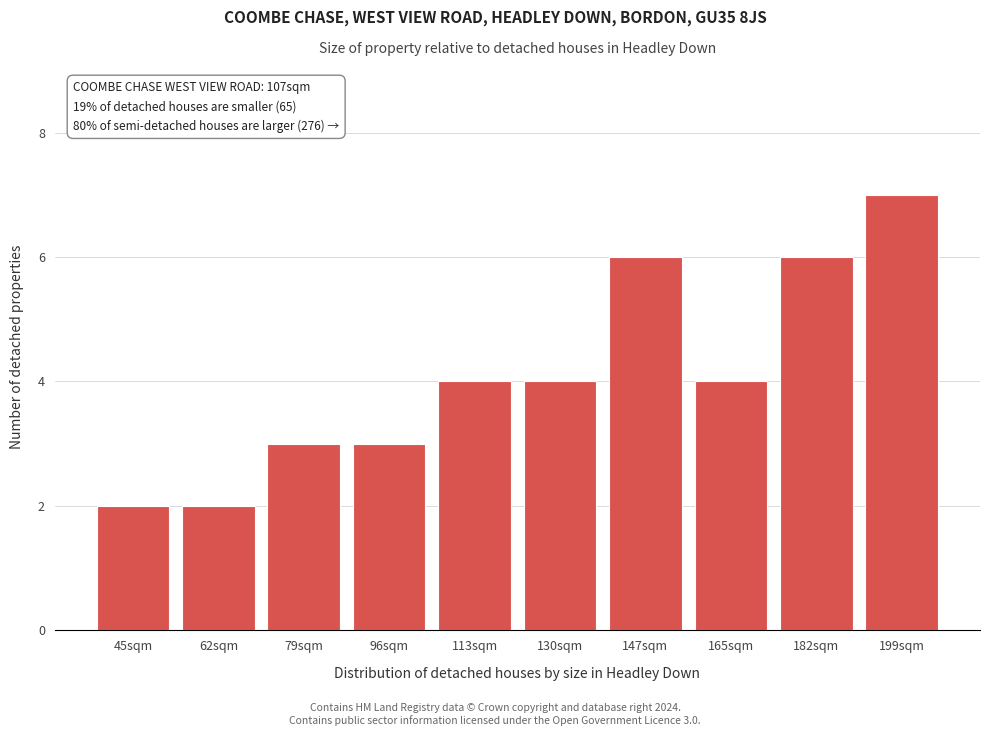

Reading right to left, list all the values displayed in this chart.

199sqm=7	182sqm=6	165sqm=4	147sqm=6	130sqm=4	113sqm=4	96sqm=3	79sqm=3	62sqm=2	45sqm=2